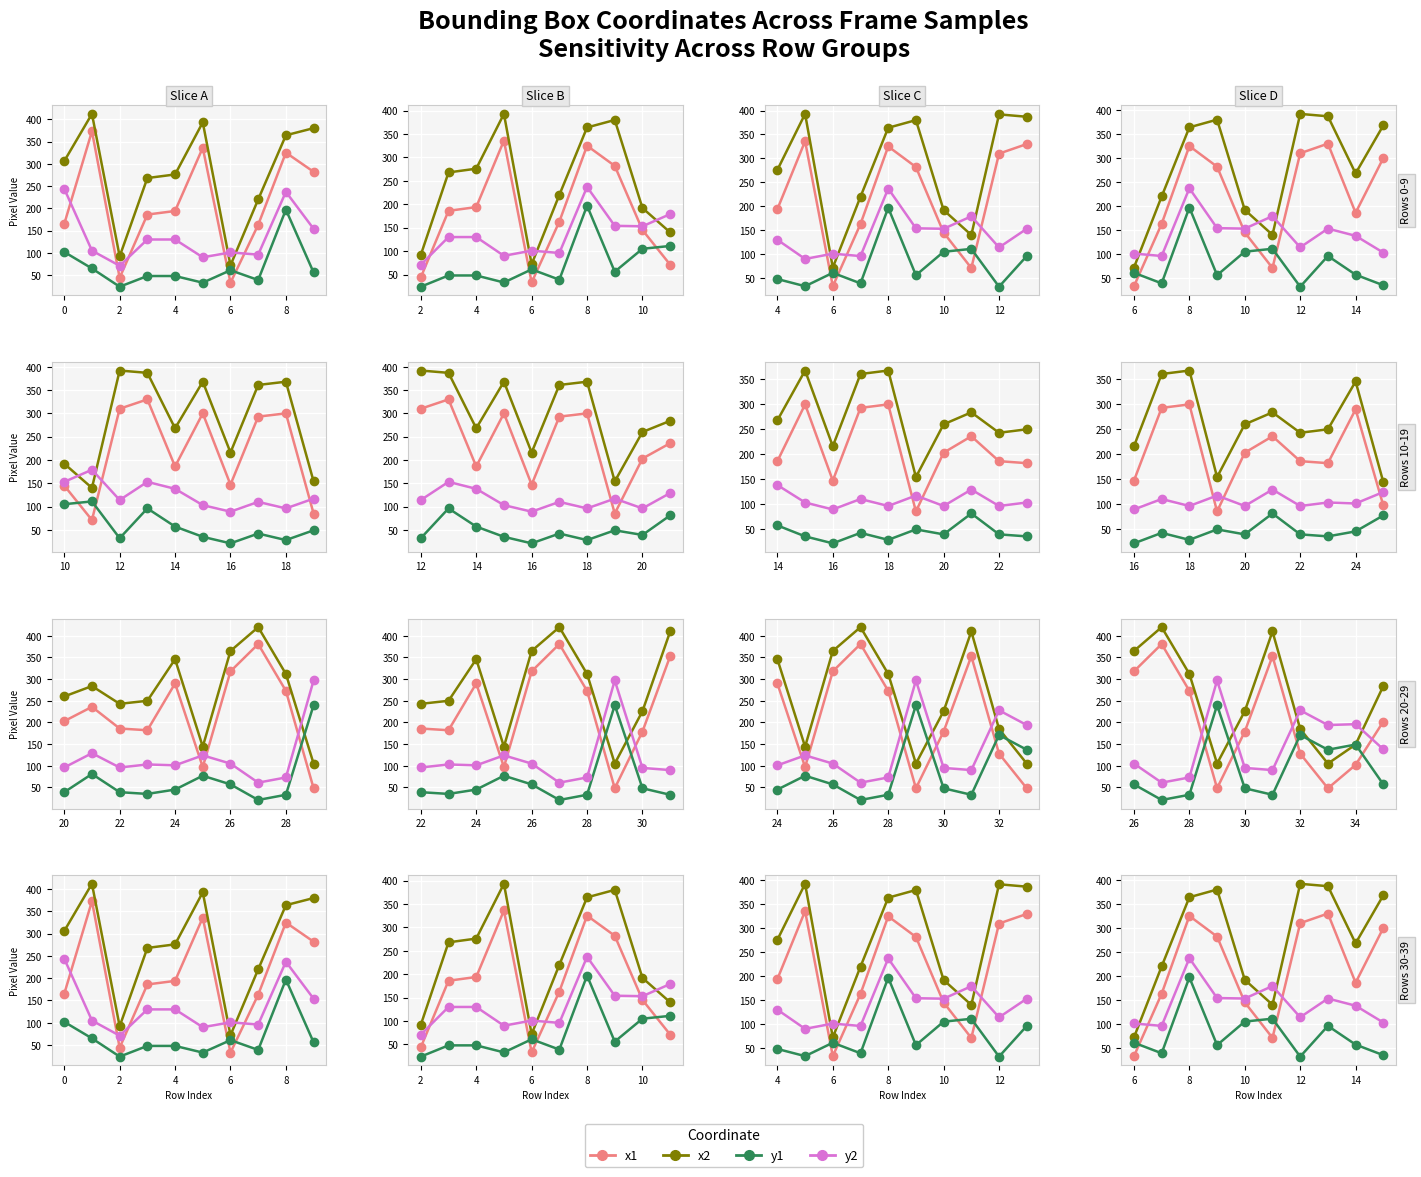

True or false: x2 and y1 cross at least once.

False